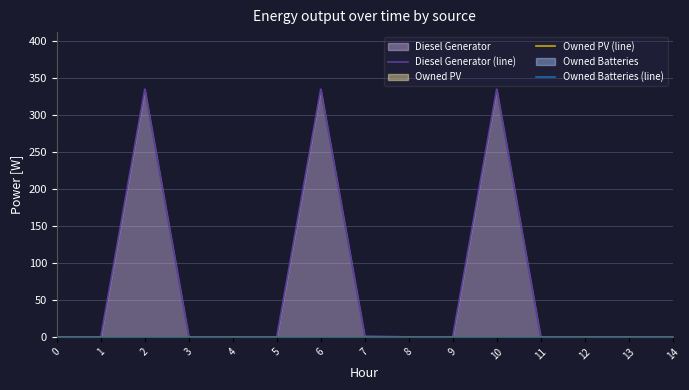

Which series has the largest range (max minus min)?

Diesel Generator (line)